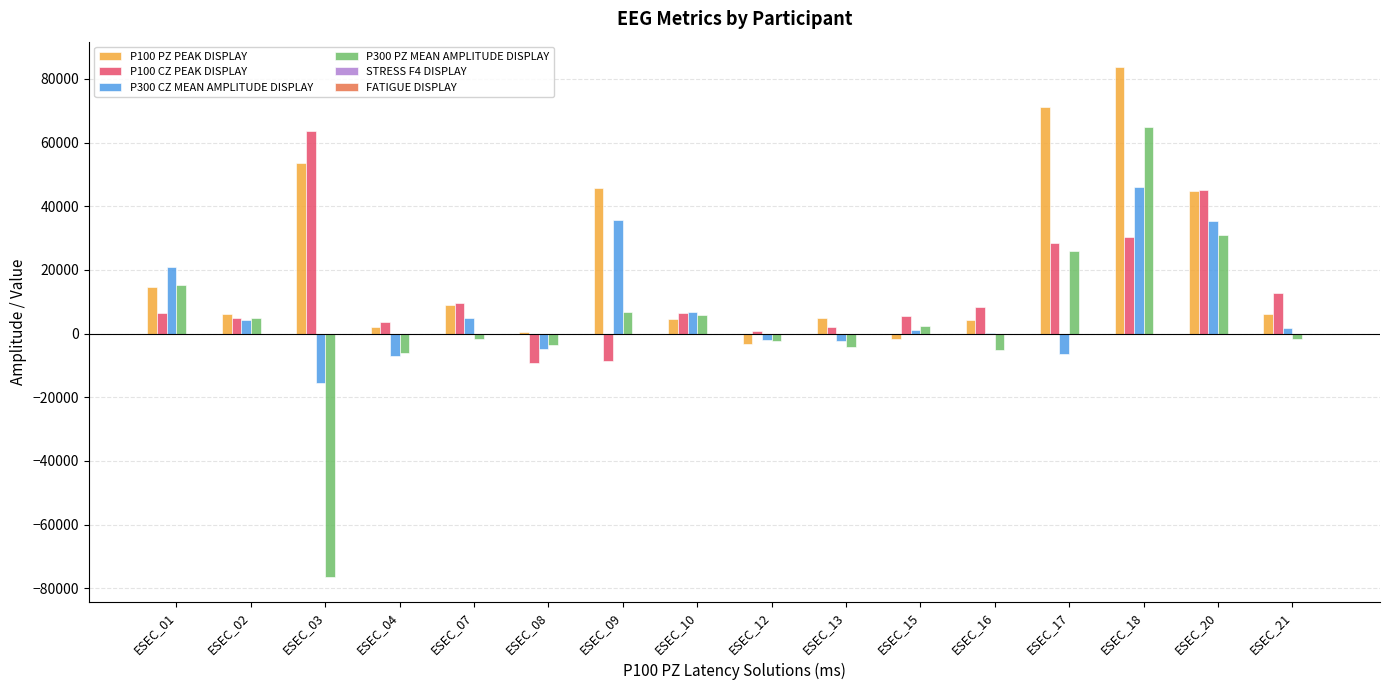

Which category has the highest value in the P100 PZ PEAK DISPLAY series?

ESEC_18